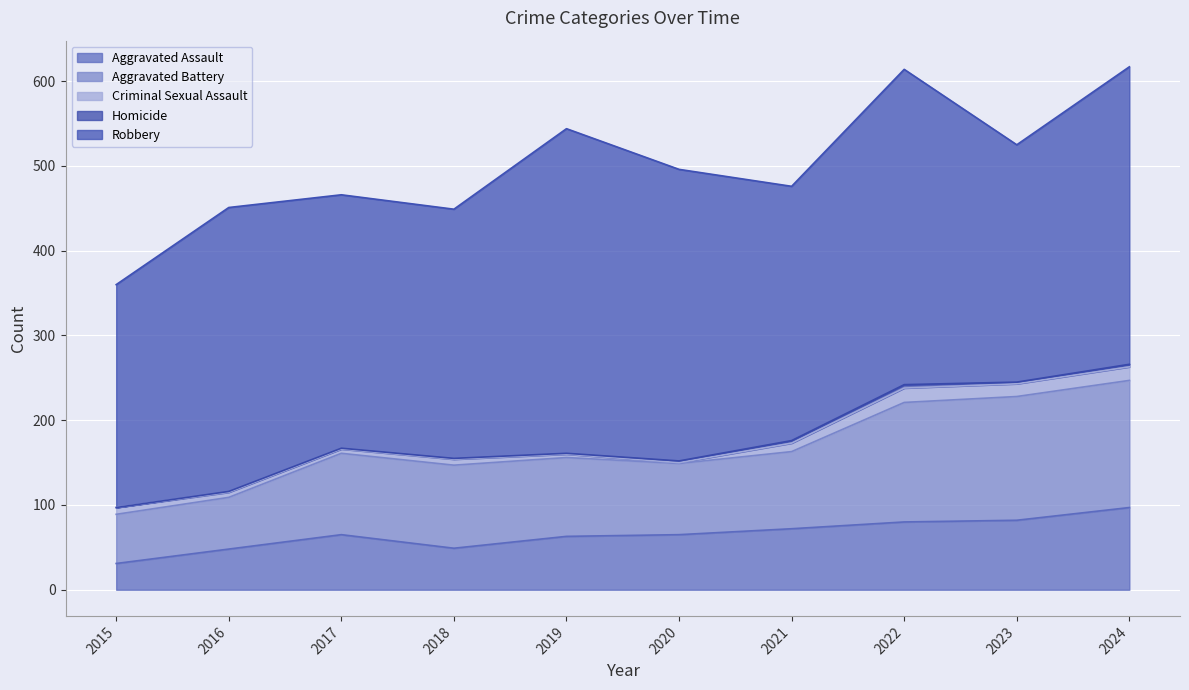

Is the value of Criminal Sexual Assault at 2016 greater than the value of Homicide at 2024?

Yes